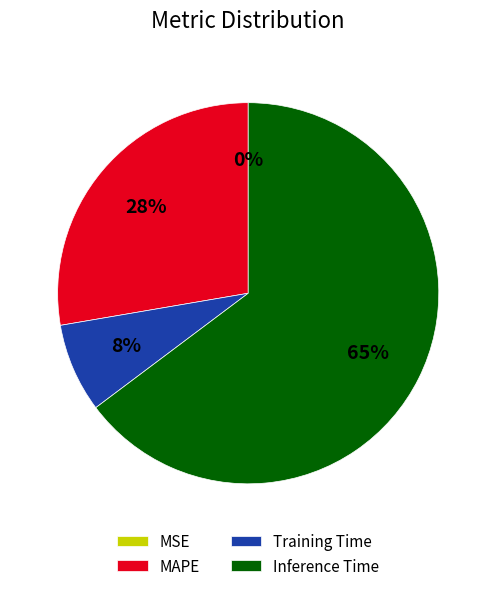

To the nearest percent, what is the average slice percentage?

25%